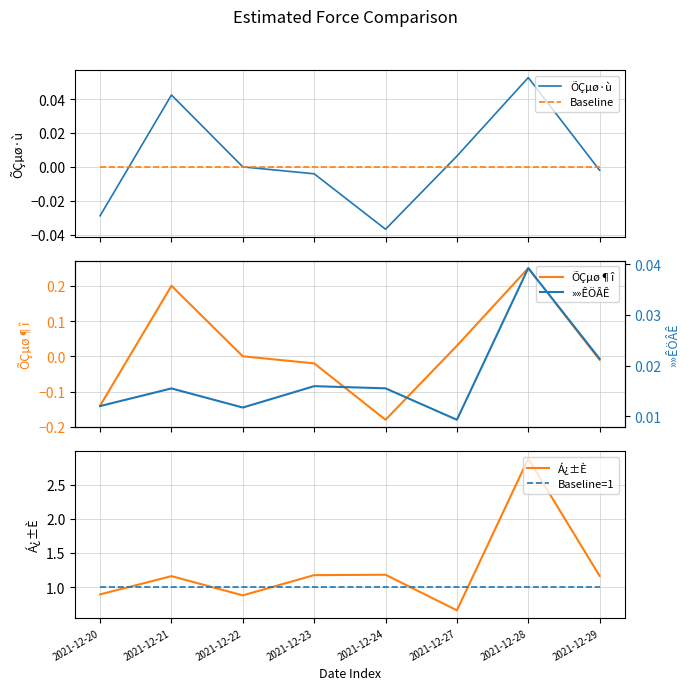

Is it true that »»ÊÖÂÊ equals 0.0 at 2021-12-27?

True